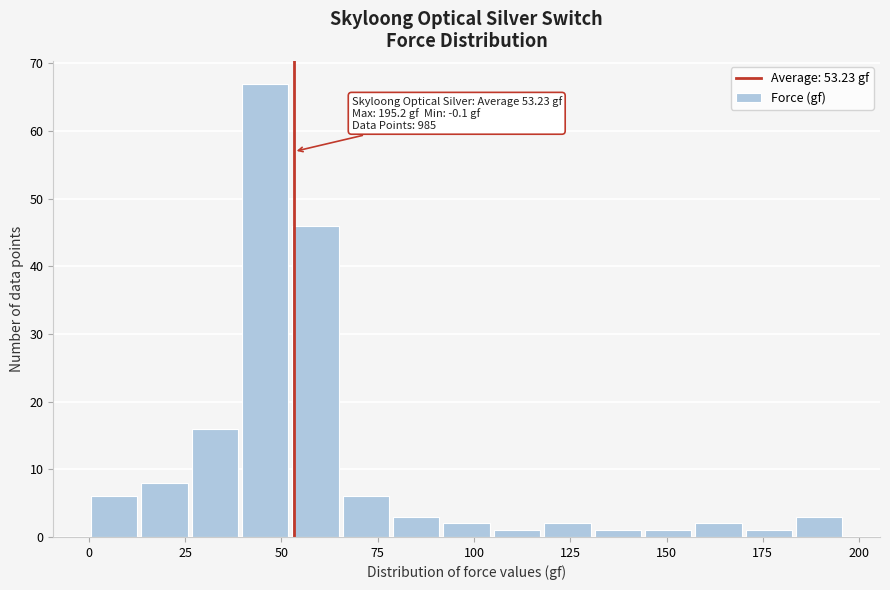

Read against the x-axis, roughly where is the centre of the tallest bar?

45